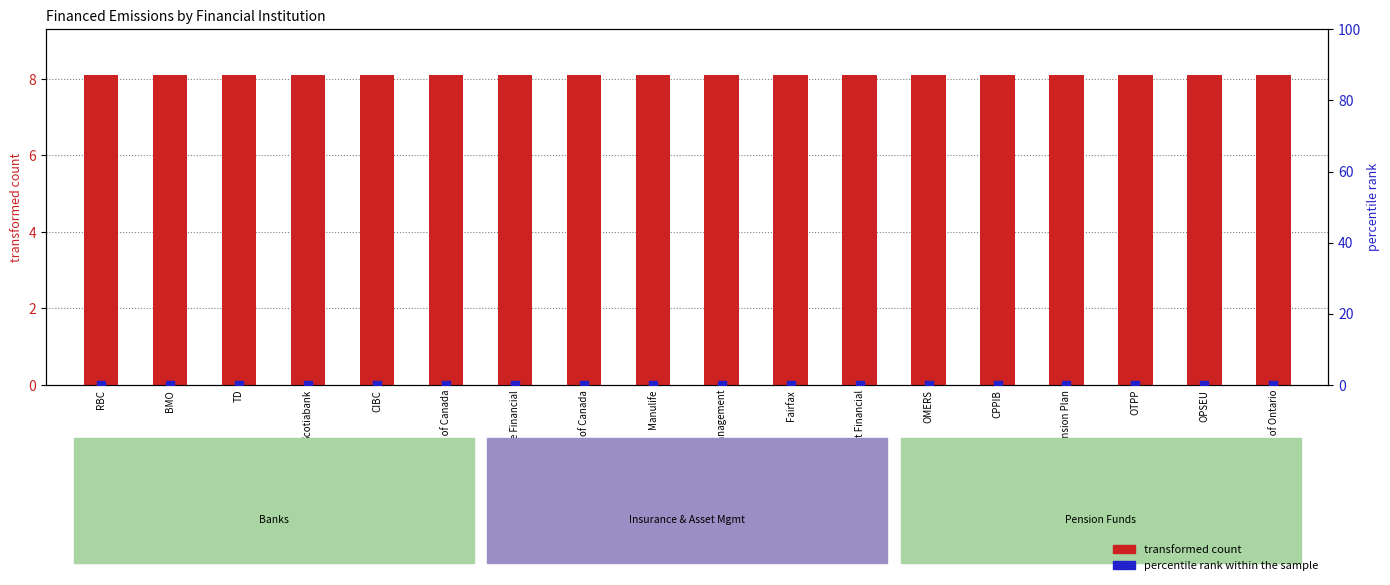

What is the total value across all series at Intact Financial?

8.1